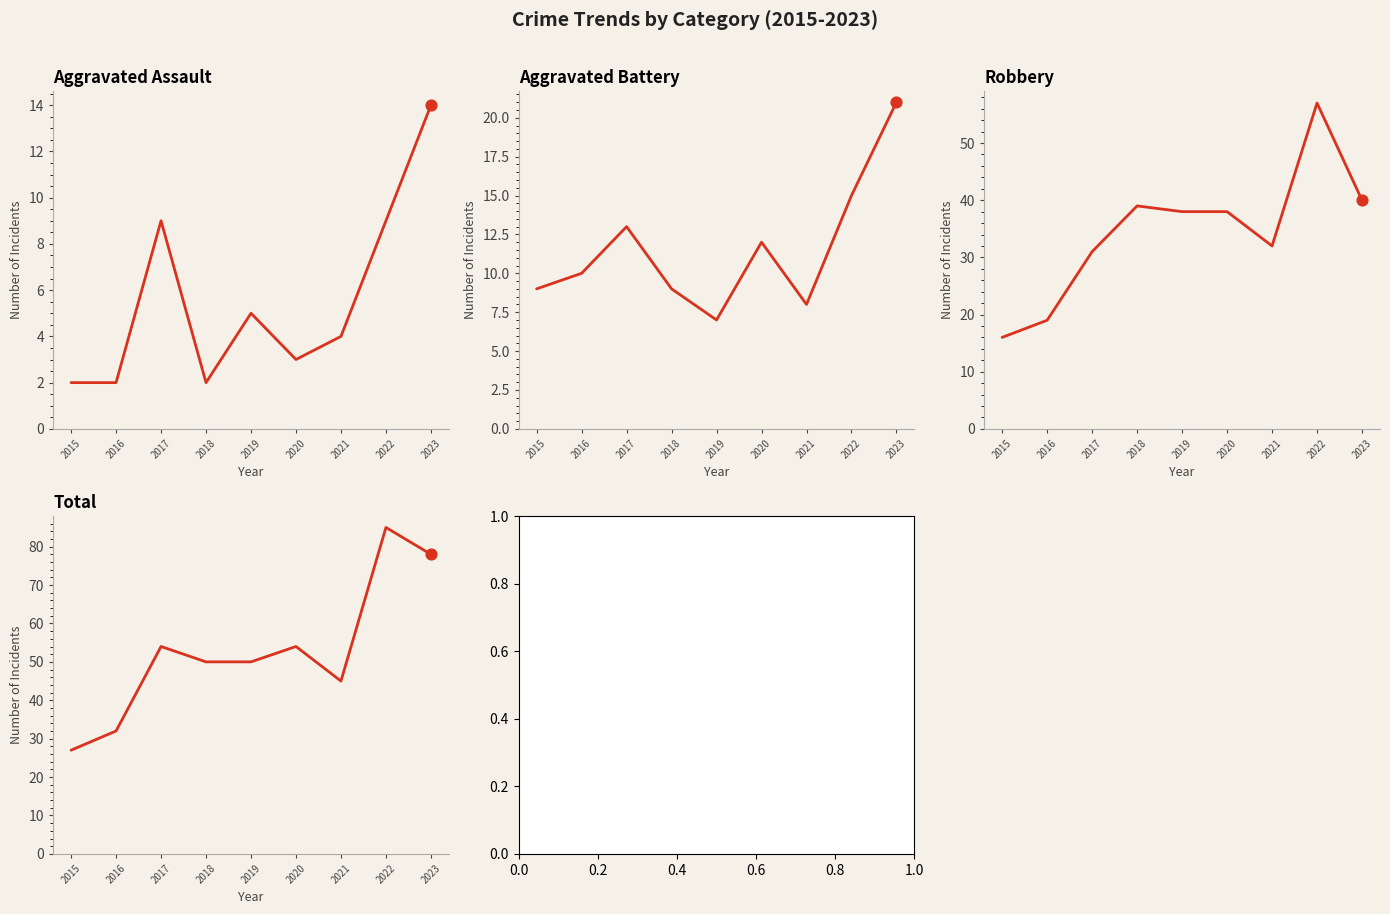

At which category is the sum across all series the highest?

2022